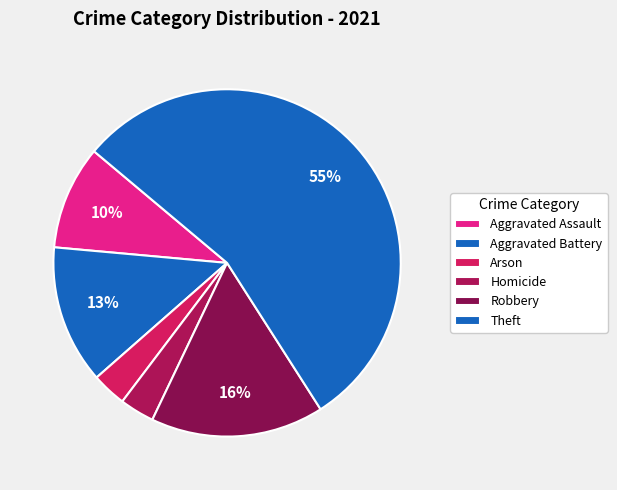

How many segments does this pie chart have?

6